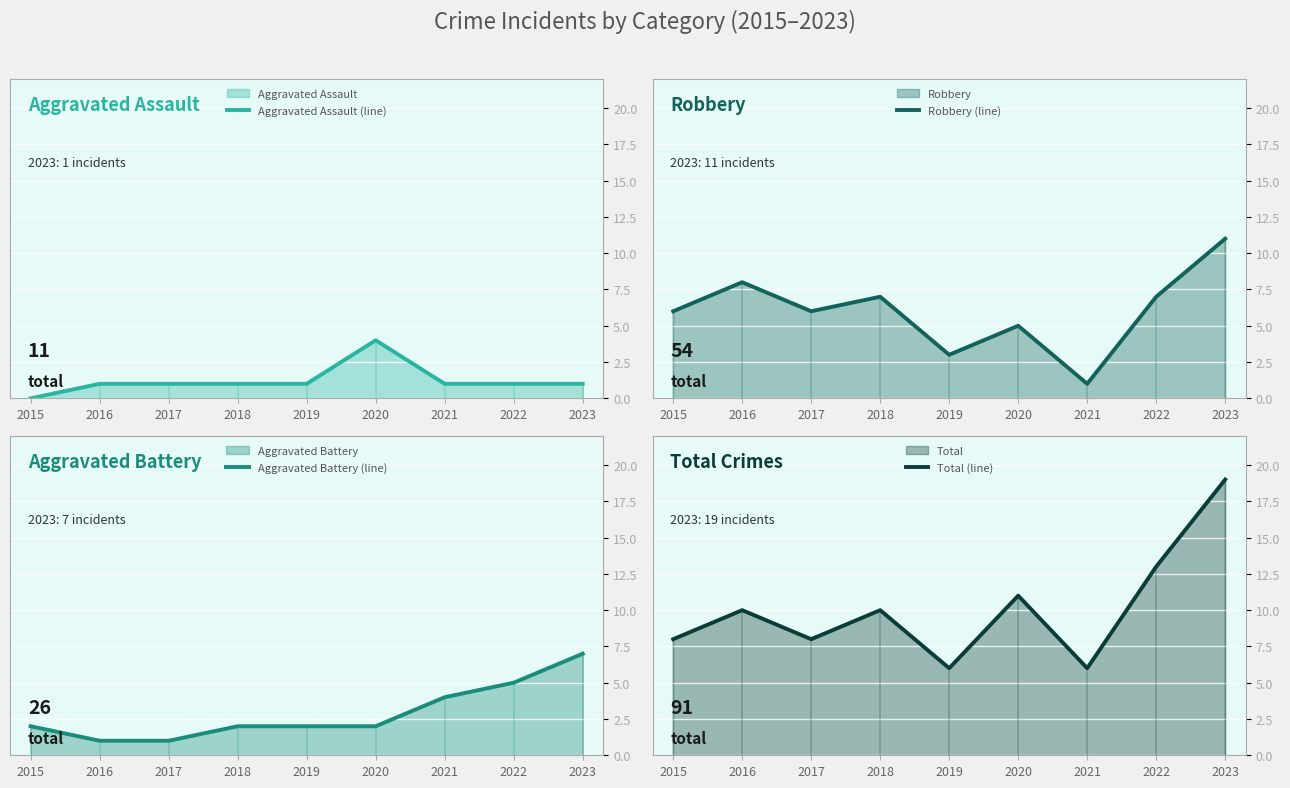

What is the maximum value shown in the chart?

19